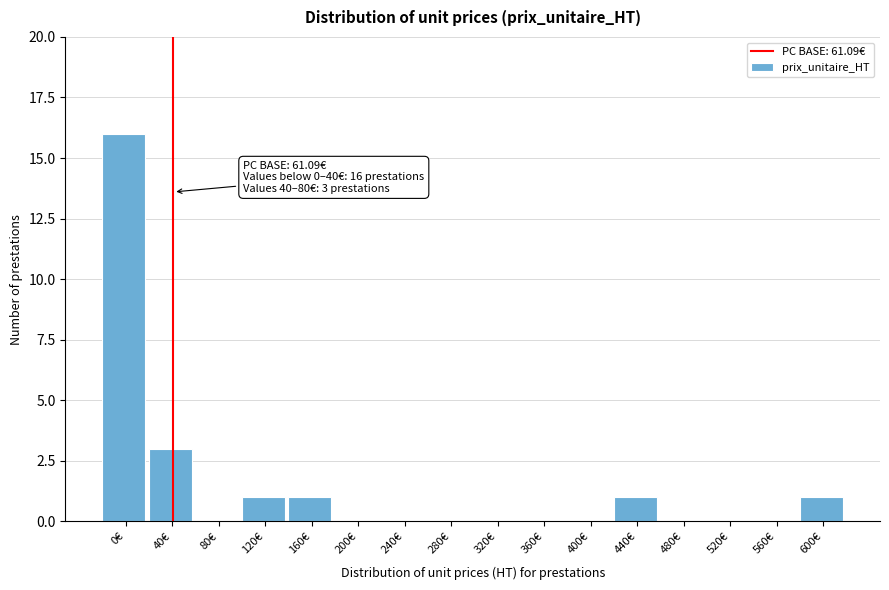

Reading right to left, extract all data points from this chart.

600€=1	560€=0	520€=0	480€=0	440€=1	400€=0	360€=0	320€=0	280€=0	240€=0	200€=0	160€=1	120€=1	80€=0	40€=3	0€=16